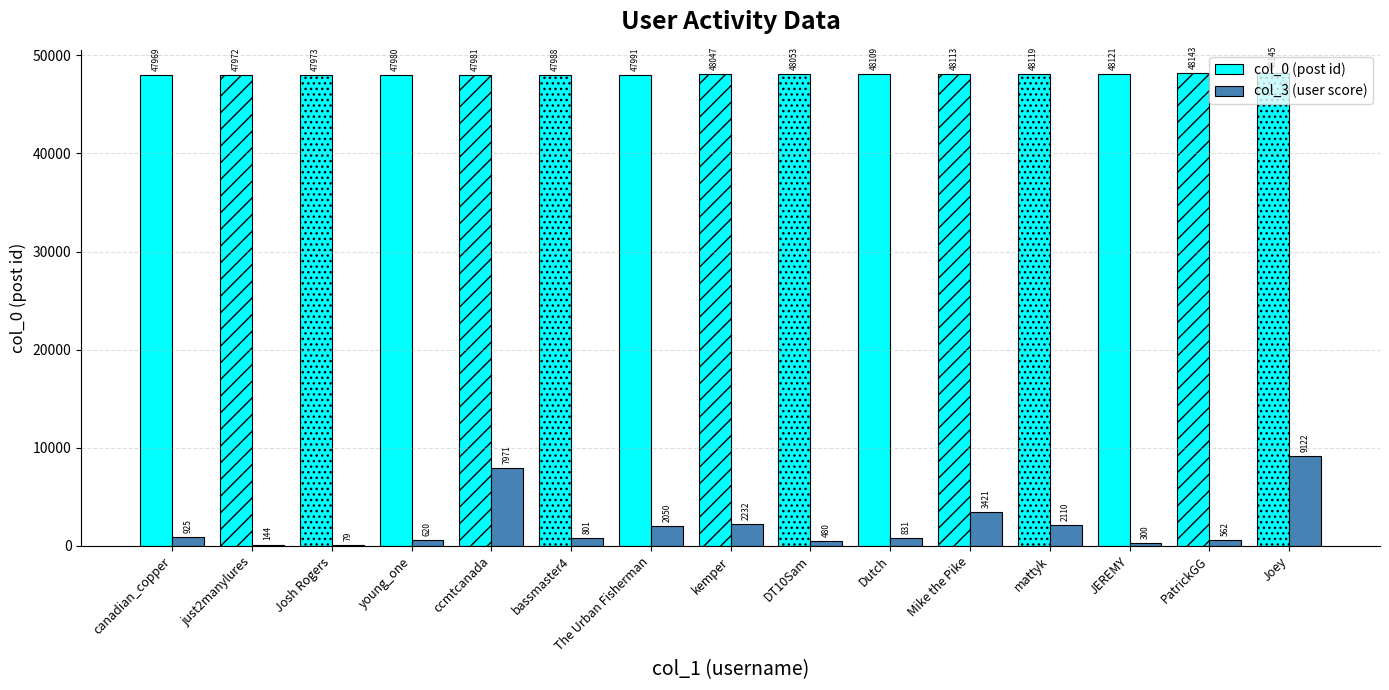

What is the average value of the col_3 (user score) series?

2110